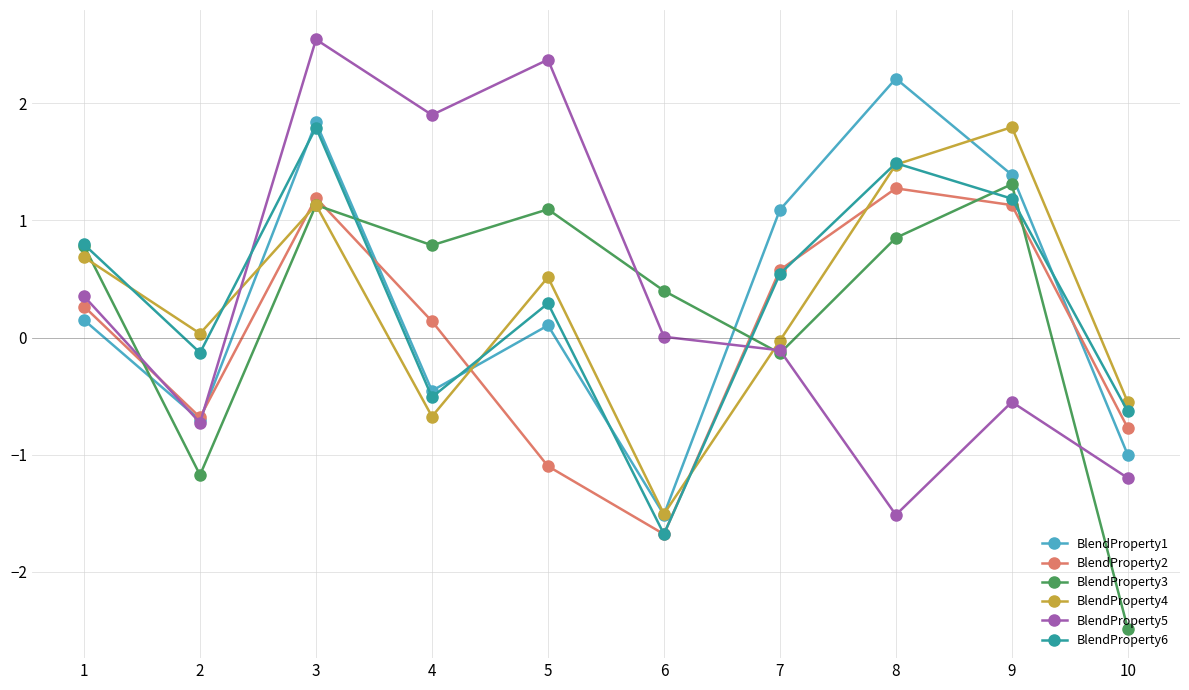

What is the sum of all BlendProperty4 values?

2.9